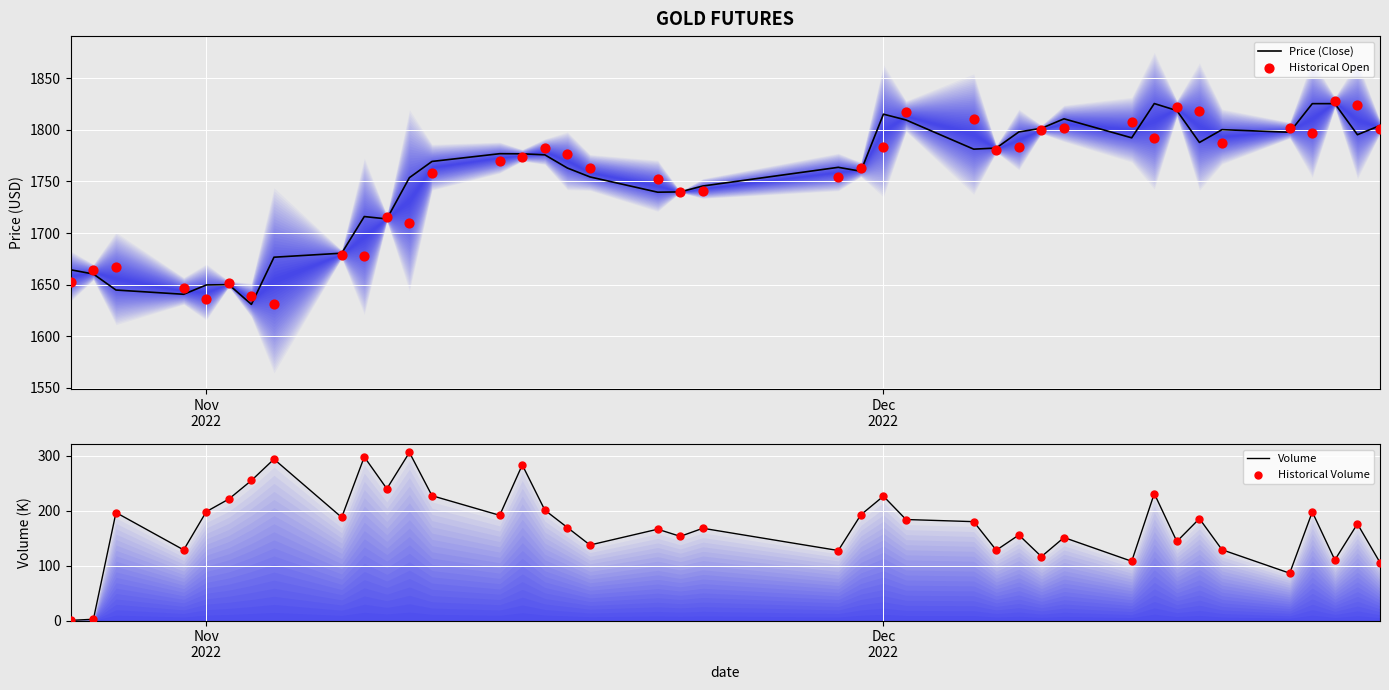

Which series has the largest total across all categories?

Price (Close)